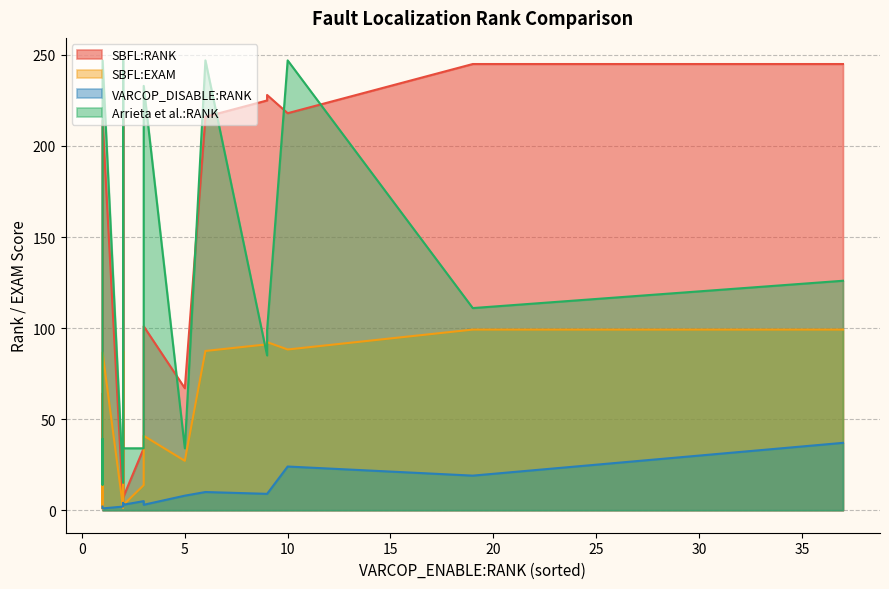

What is the average value of the SBFL:RANK series?

106.8